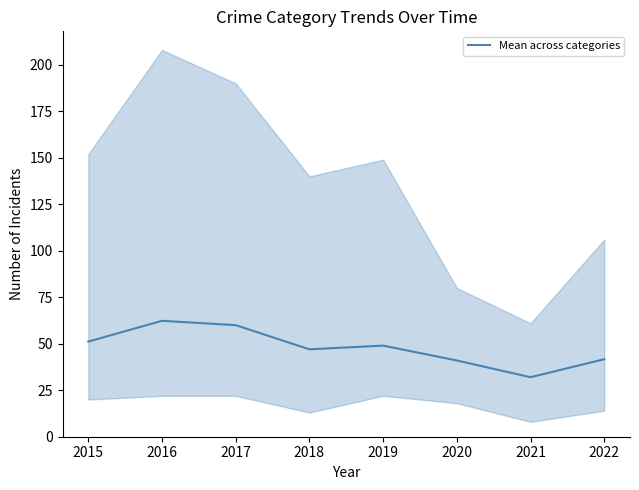

How many data points are above 49?

3